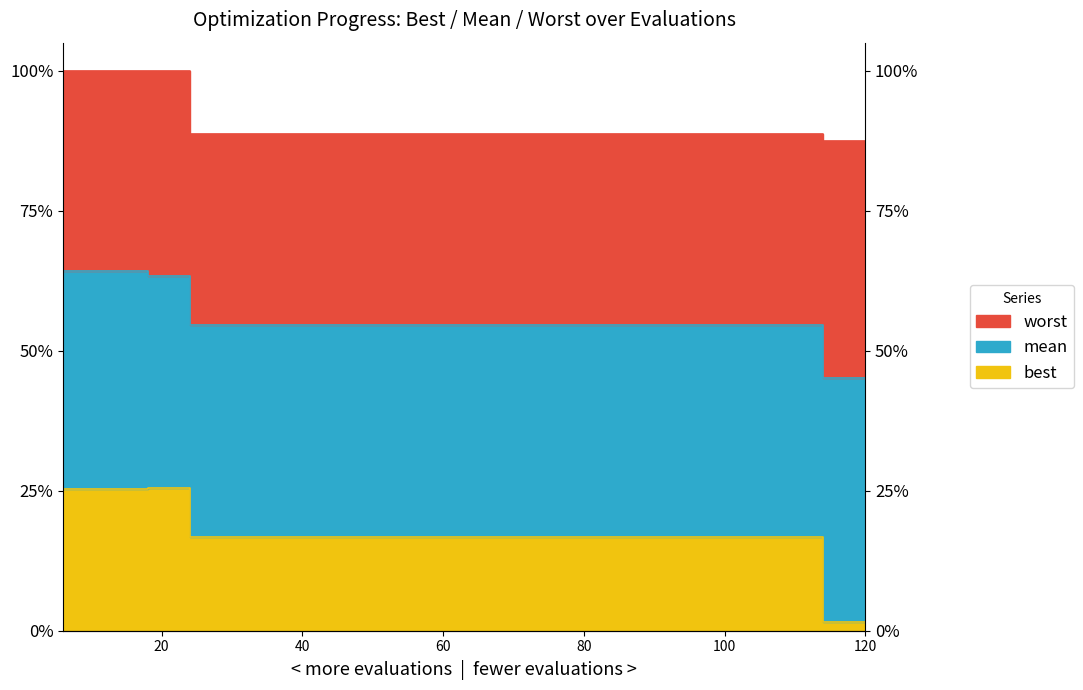

Reading left to right, transcribe all the data shown in this chart.

mean: 6=2.6	12=2.6	18=2.5	24=2.2	30=2.2	36=2.2	42=2.2	48=2.2	54=2.2	60=2.2	66=2.2	72=2.2	78=2.2	84=2.2	90=2.2	96=2.2	102=2.2	108=2.2	114=1.8	120=1.8
best: 6=1.0	12=1.0	18=1.0	24=0.7	30=0.7	36=0.7	42=0.7	48=0.7	54=0.7	60=0.7	66=0.7	72=0.7	78=0.7	84=0.7	90=0.7	96=0.7	102=0.7	108=0.7	114=0.1	120=0.1
worst: 6=4.0	12=4.0	18=4.0	24=3.5	30=3.5	36=3.5	42=3.5	48=3.5	54=3.5	60=3.5	66=3.5	72=3.5	78=3.5	84=3.5	90=3.5	96=3.5	102=3.5	108=3.5	114=3.5	120=3.5